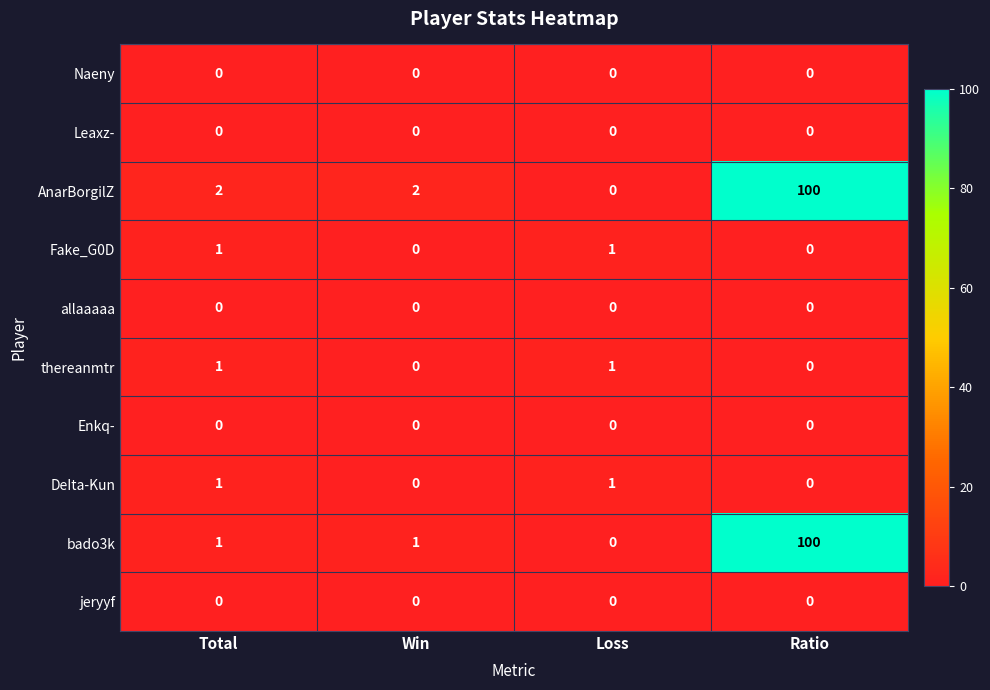

Which category has the highest value across all series?

Ratio